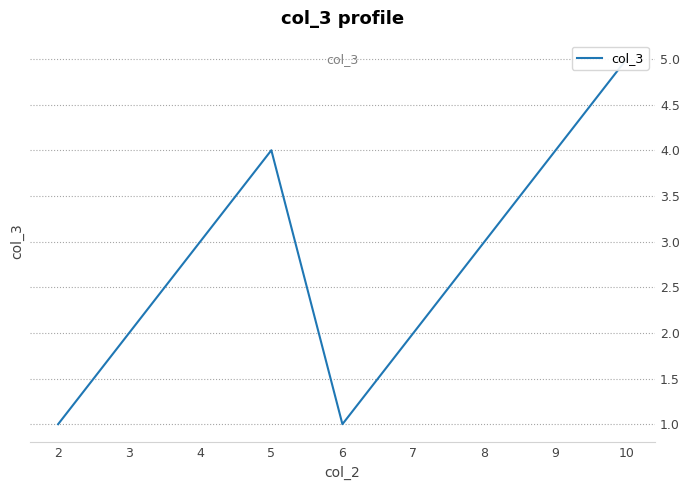

True or false: the data has more than 1 interior local peaks.

False